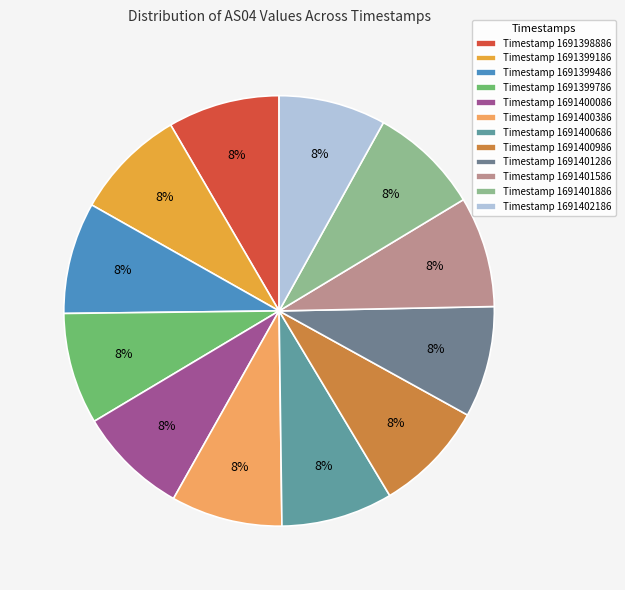

What is the smallest slice in the pie chart?

1691402186